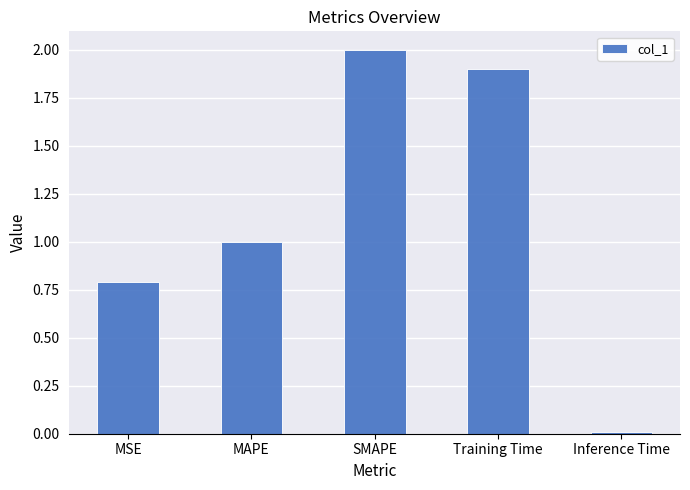

The value at Training Time is 1.9. True or false?

True